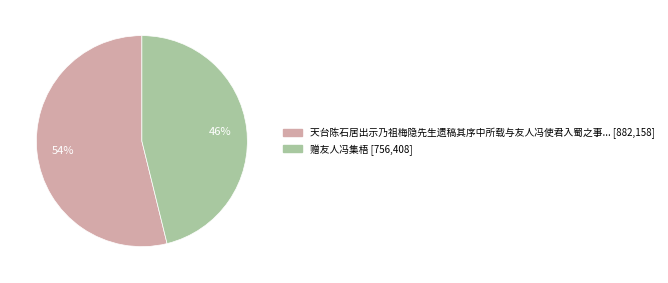

Does any single category account for the majority?

Yes